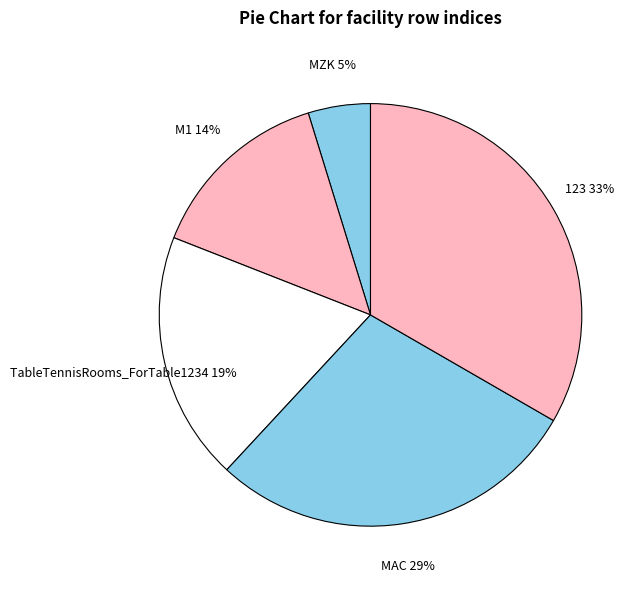

Is it true that 123 is 33% of the pie?

True